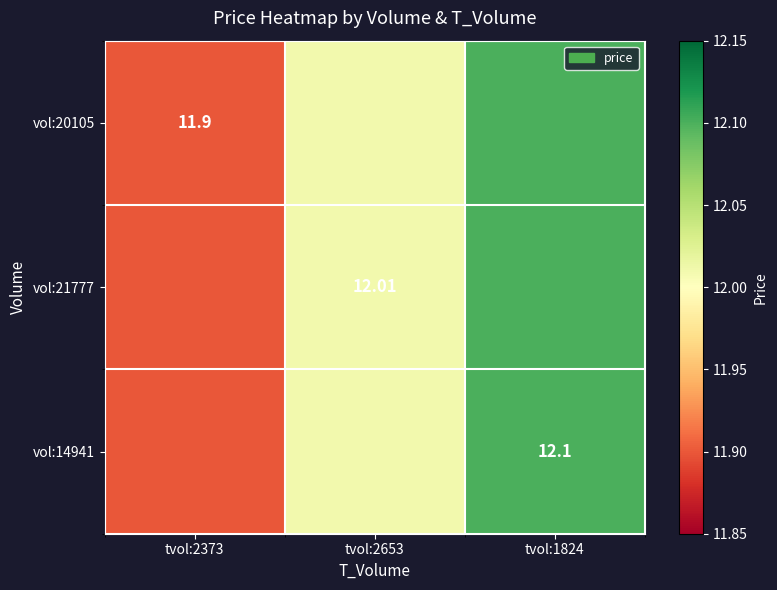

What is the difference between the maximum and minimum values in the vol:14941 series?

0.2